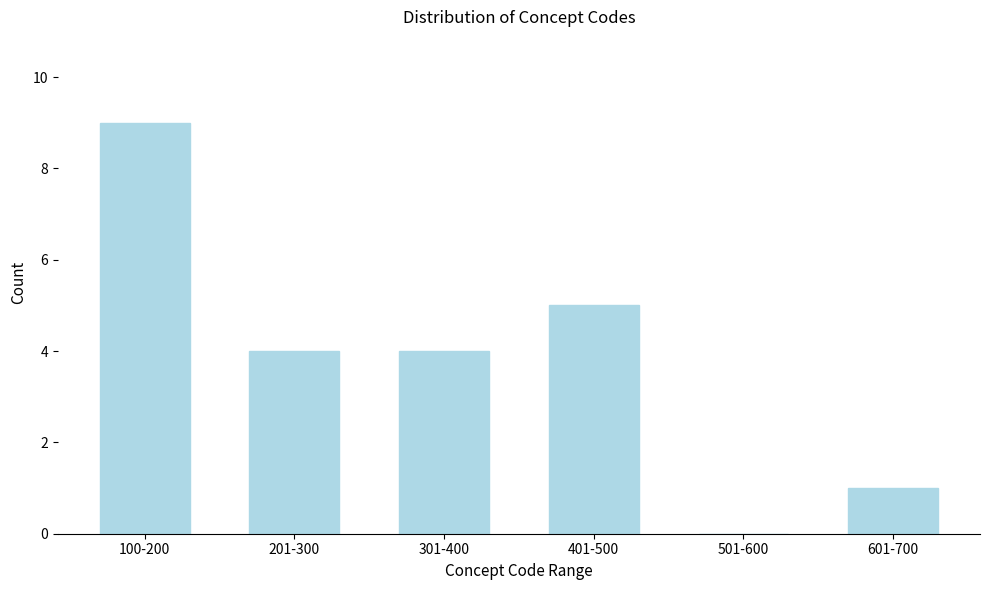

Reading left to right, list all the values displayed in this chart.

100-200=9	201-300=4	301-400=4	401-500=5	501-600=0	601-700=1